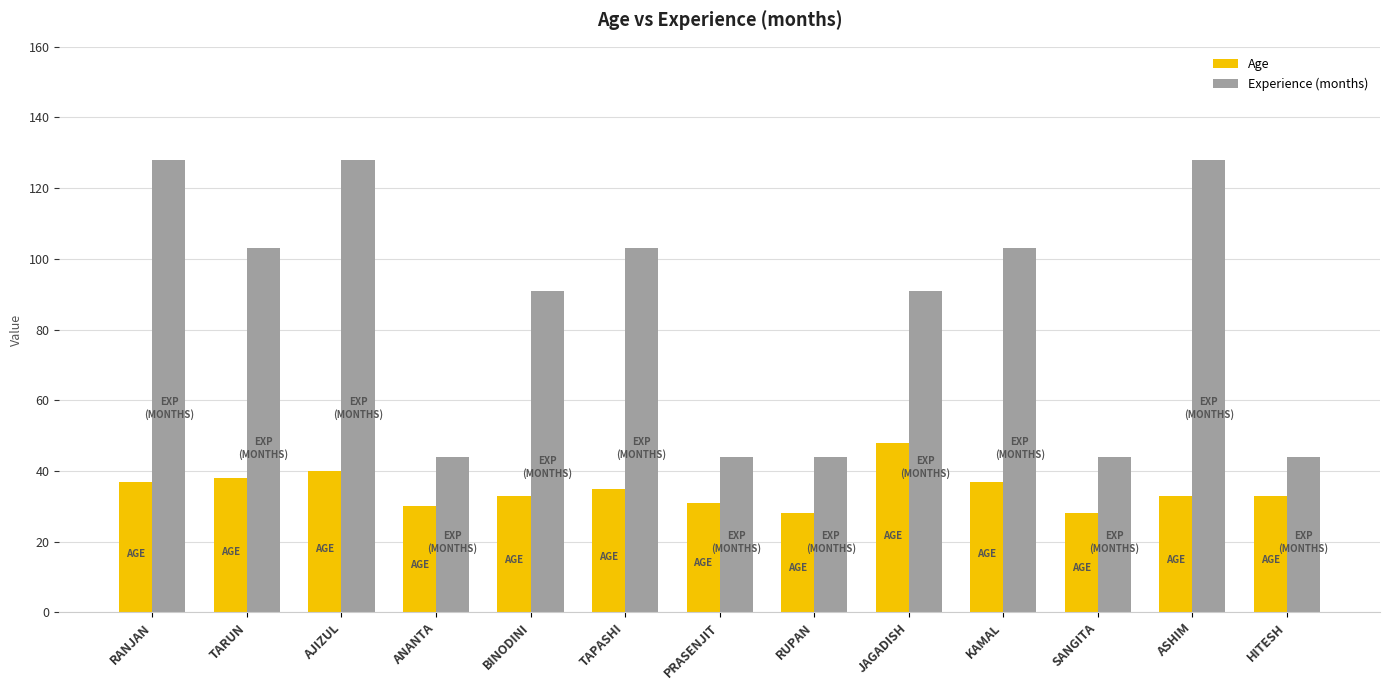

How many bars are there in total?

26